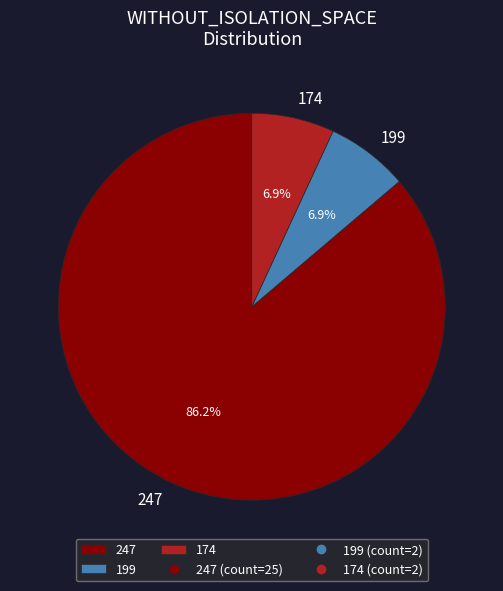

Approximately how many times larger is the value at 247 compared to 174?

12.5